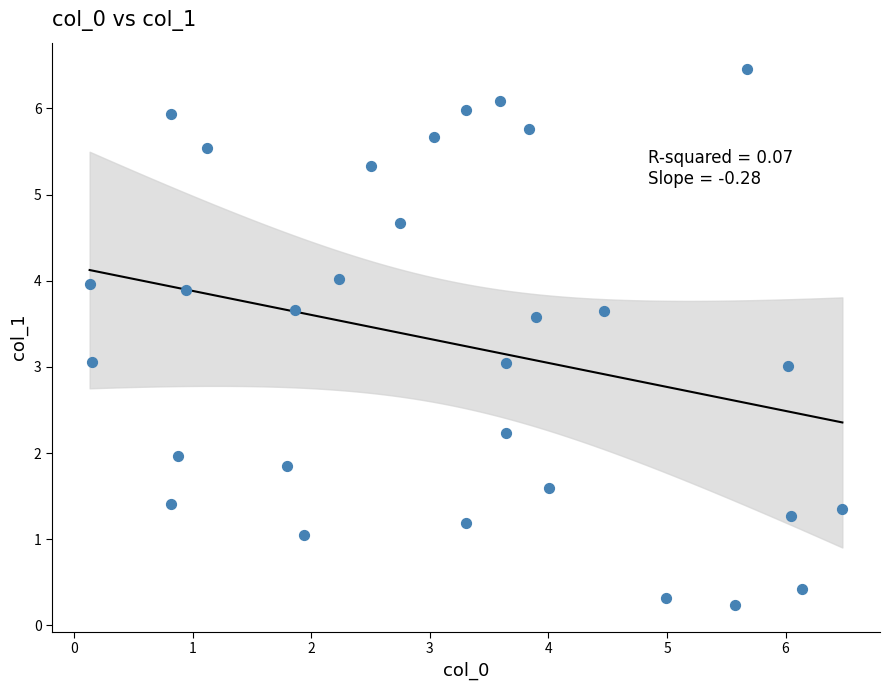

What is the range of X values (max minus min)?

6.3